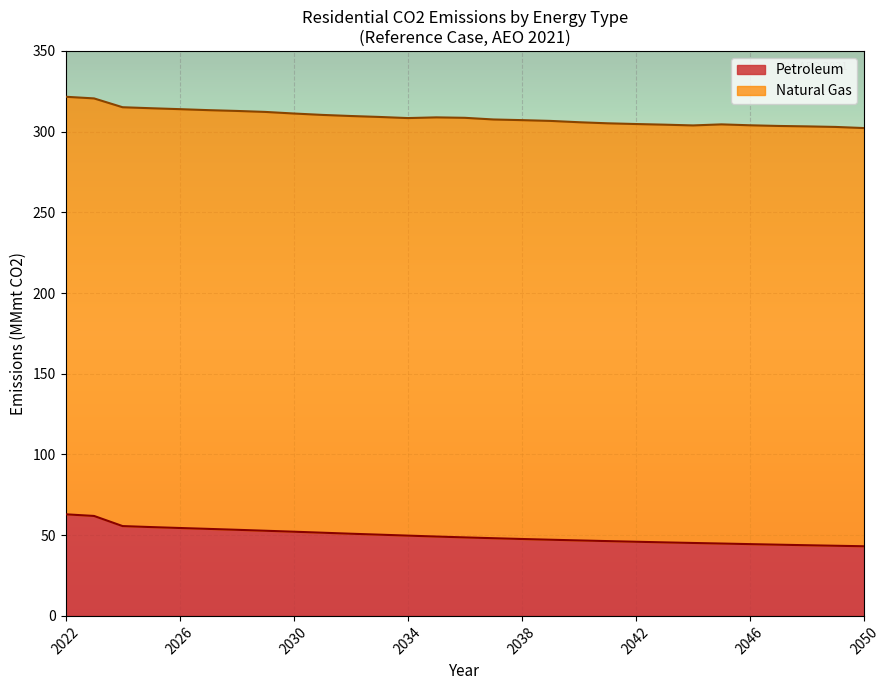

Between 2049 and 2033, which is larger?

2033